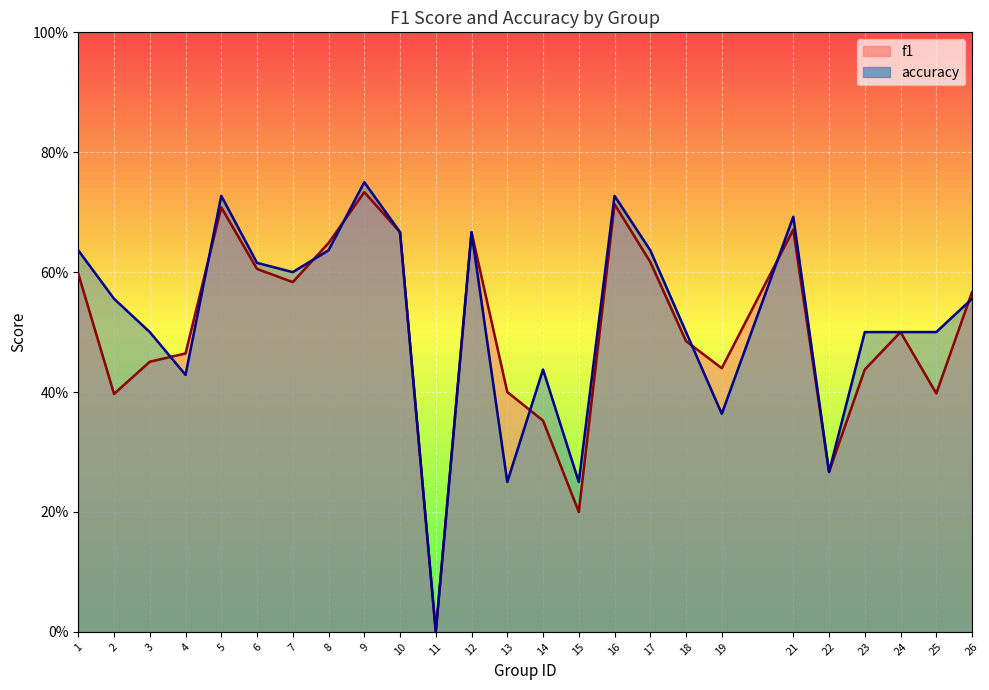

Which series changed the most between 22 and 23?

accuracy